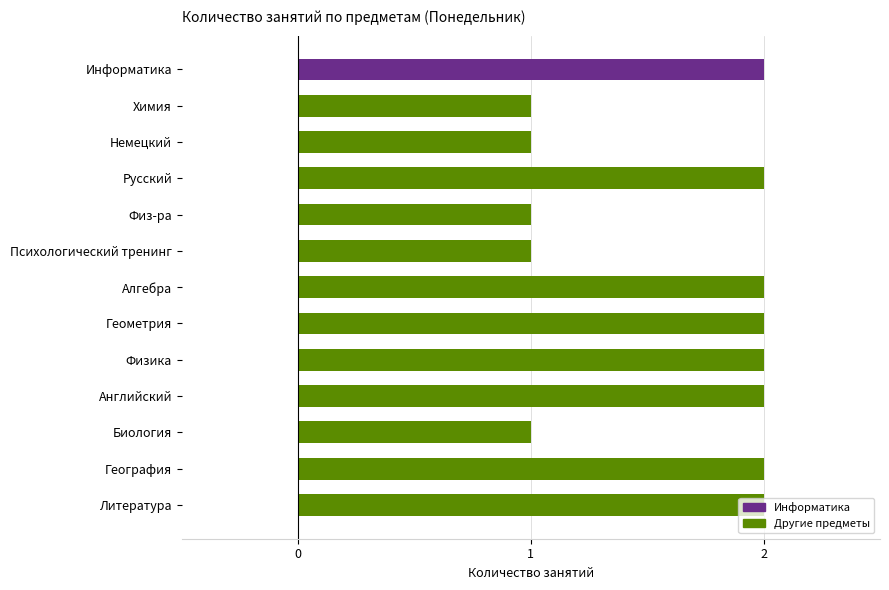

What is the sum of the values at Литература and Геометрия?

4